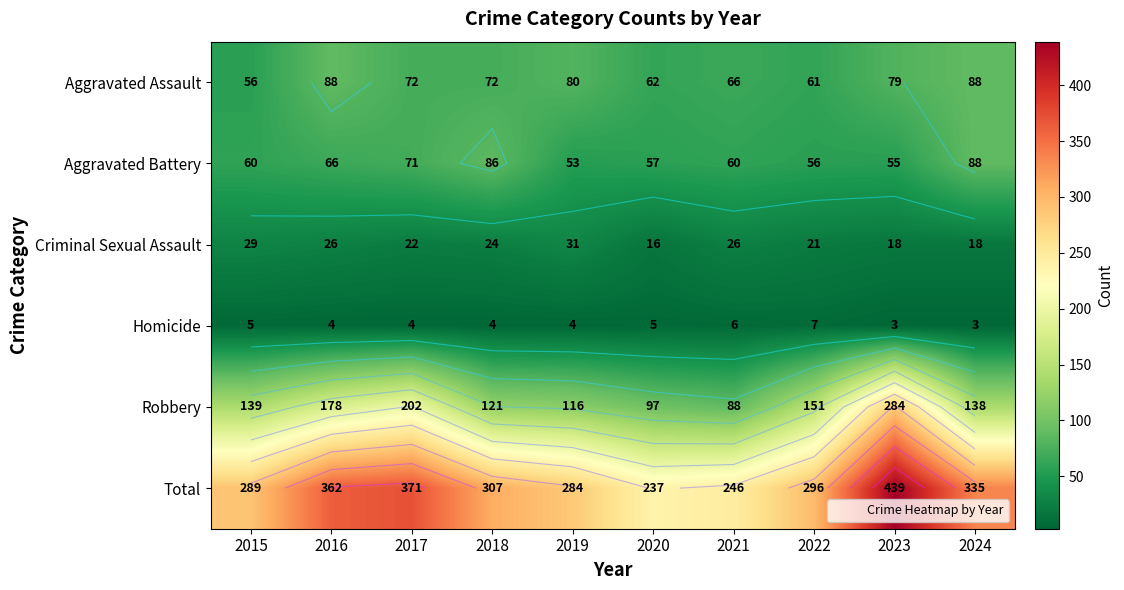

Is it true that Aggravated Assault equals 95 at 2017?

False